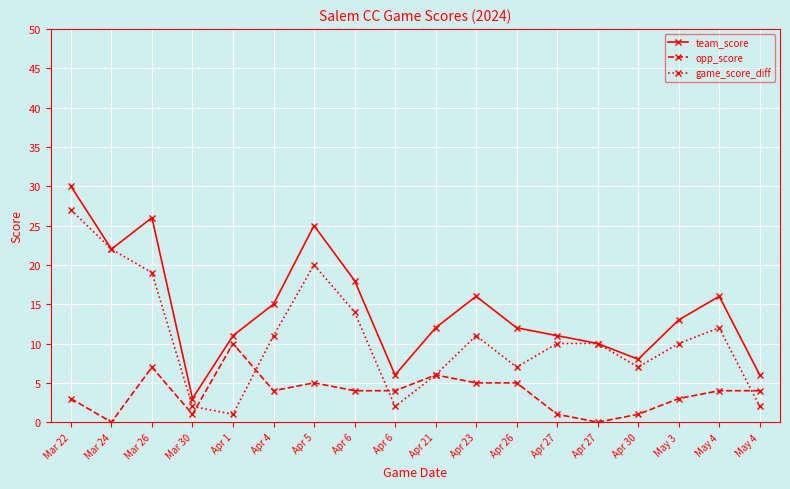

Reading left to right, extract all data points from this chart.

team_score: Mar 22=30	Mar 24=22	Mar 26=26	Mar 30=3	Apr 1=11	Apr 4=15	Apr 5=25	Apr 6=18	Apr 6=6	Apr 21=12	Apr 23=16	Apr 26=12	Apr 27=11	Apr 27=10	Apr 30=8	May 3=13	May 4=16	May 4=6
opp_score: Mar 22=3	Mar 24=0	Mar 26=7	Mar 30=1	Apr 1=10	Apr 4=4	Apr 5=5	Apr 6=4	Apr 6=4	Apr 21=6	Apr 23=5	Apr 26=5	Apr 27=1	Apr 27=0	Apr 30=1	May 3=3	May 4=4	May 4=4
game_score_diff: Mar 22=27	Mar 24=22	Mar 26=19	Mar 30=2	Apr 1=1	Apr 4=11	Apr 5=20	Apr 6=14	Apr 6=2	Apr 21=6	Apr 23=11	Apr 26=7	Apr 27=10	Apr 27=10	Apr 30=7	May 3=10	May 4=12	May 4=2